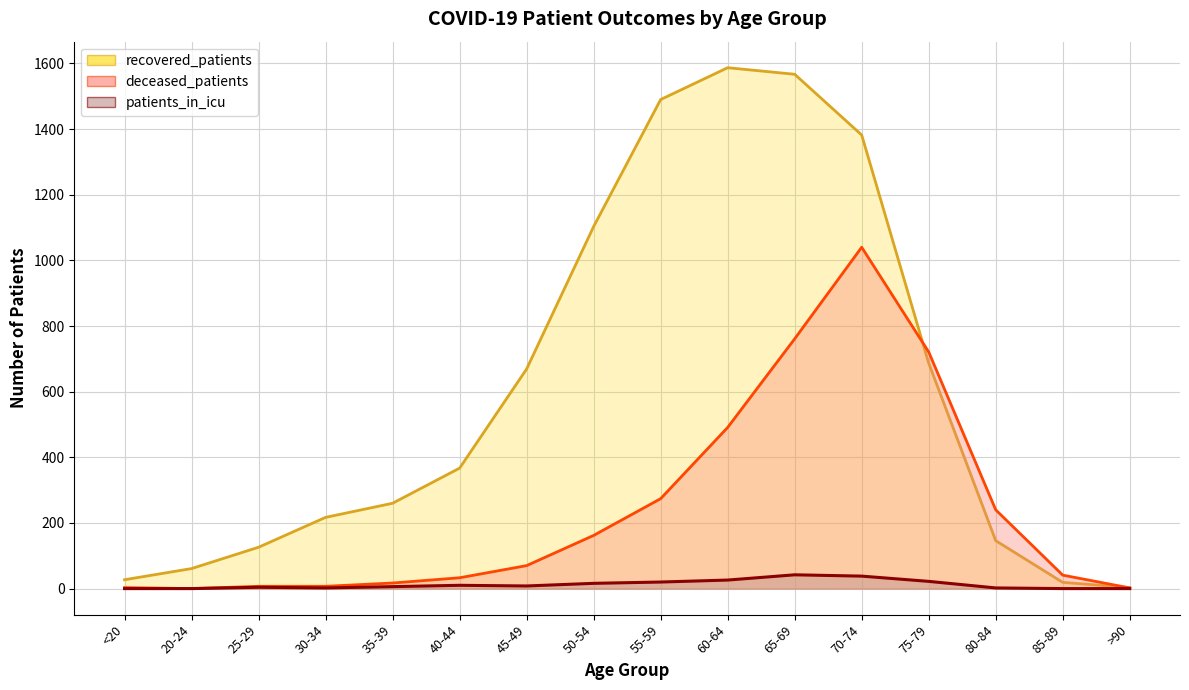

True or false: deceased_patients has a value of 0 at 20-24.

True